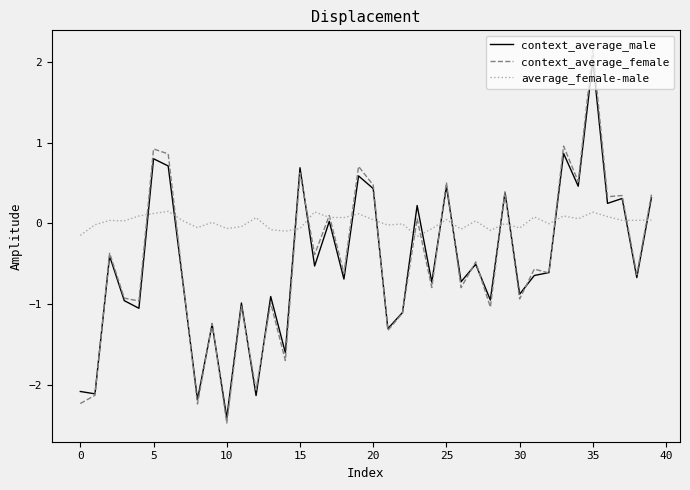

In context_average_male, how many points are higher than both neighbors (excluding endpoints)?

15